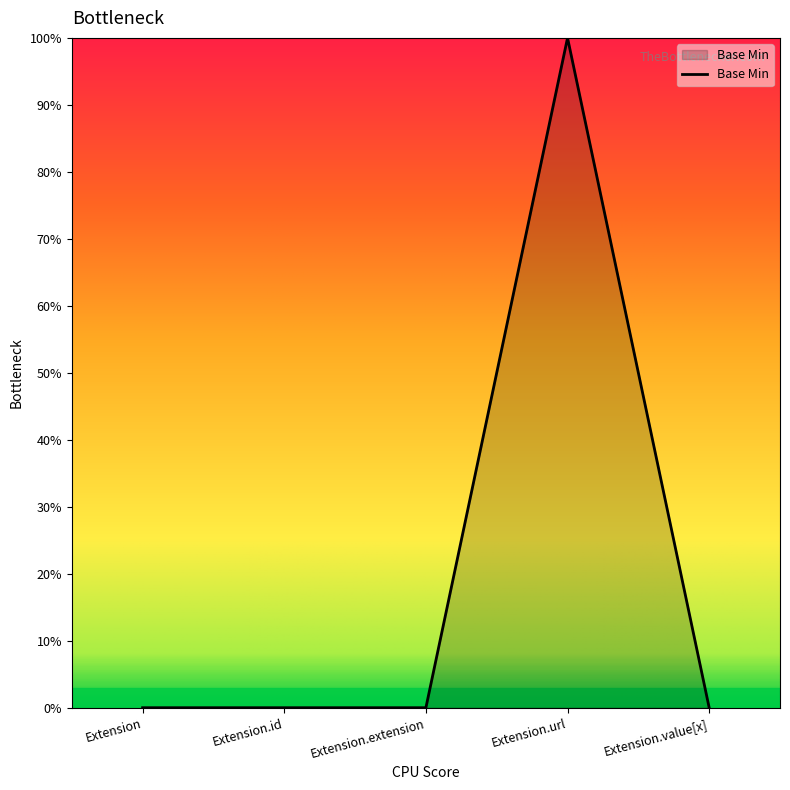

Reading left to right, what are all the values shown in this chart?

0	0	0	1	0